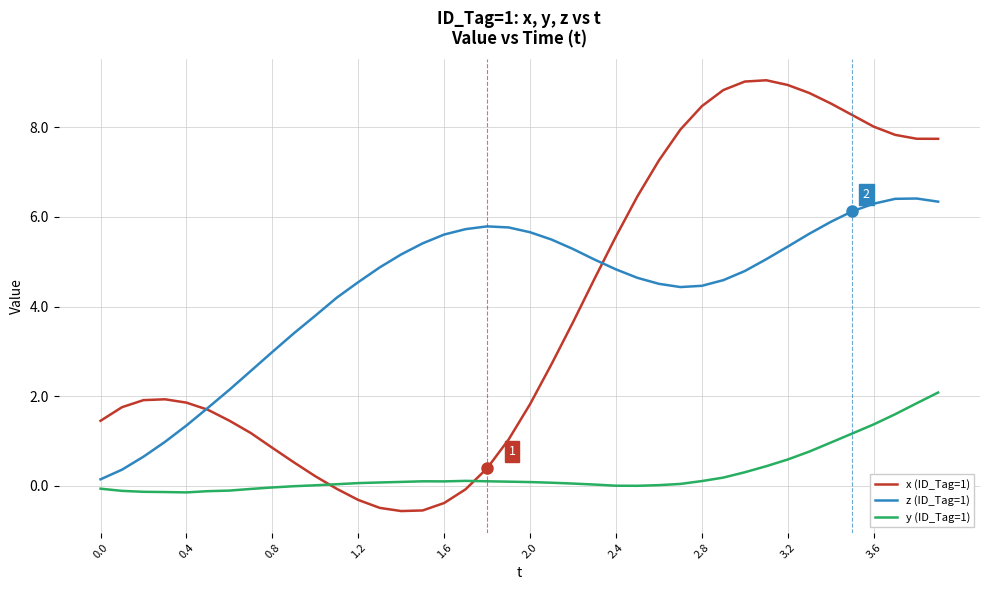

How many distinct data groups are displayed?

3